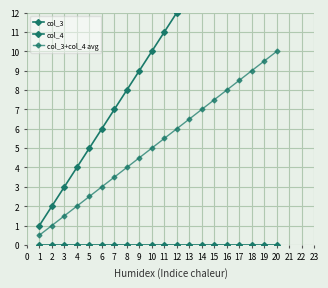

At 2, list the series in order from largest to smallest.

col_3, col_3+col_4 avg, col_4